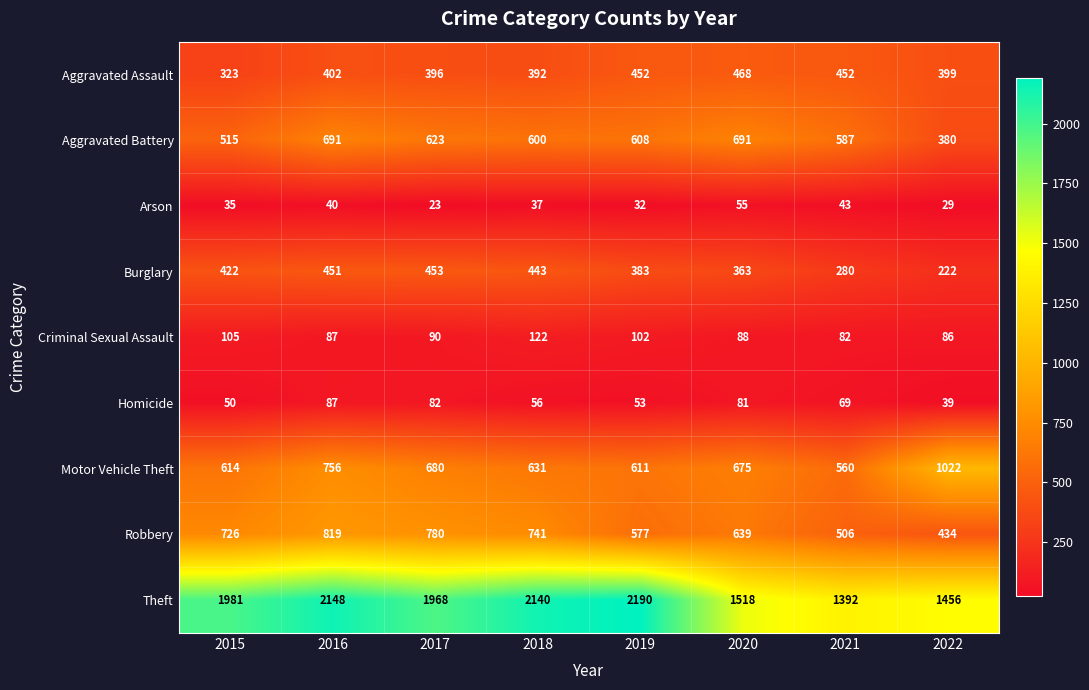

What is the difference between the highest and lowest values at 2018?

2103